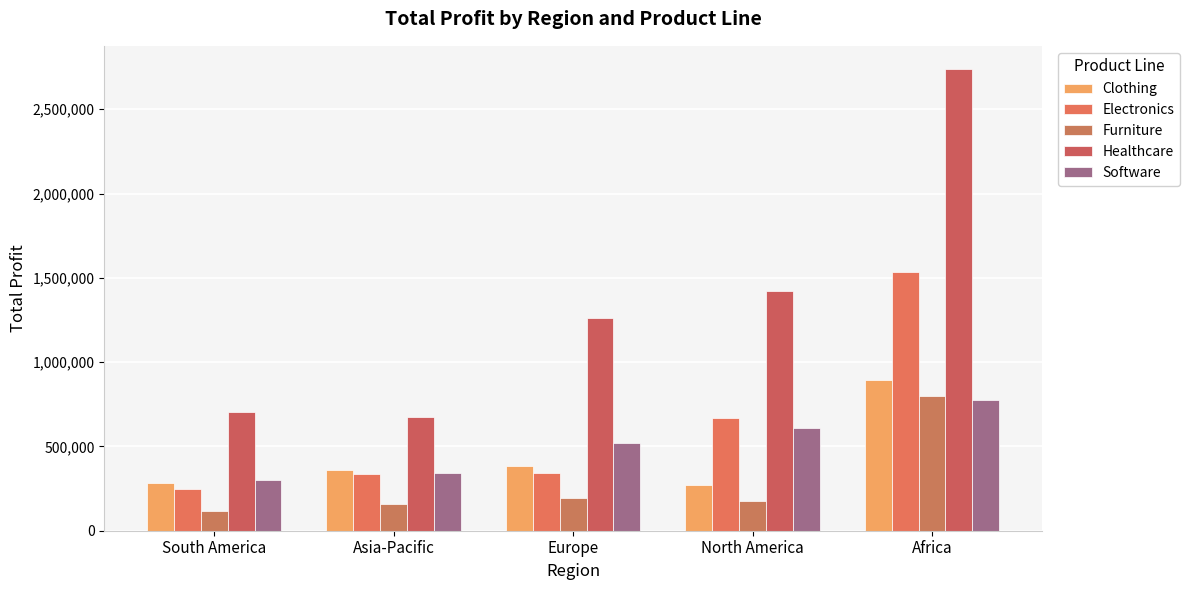

How many bars are there in total?

25